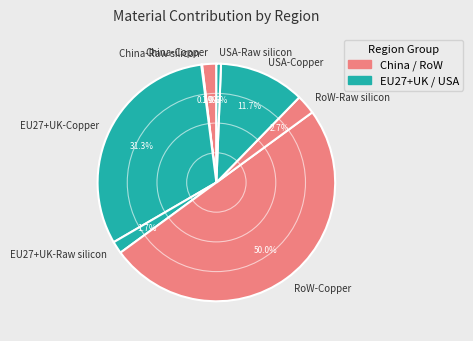

Which category has the biggest portion of the pie?

RoW-Copper